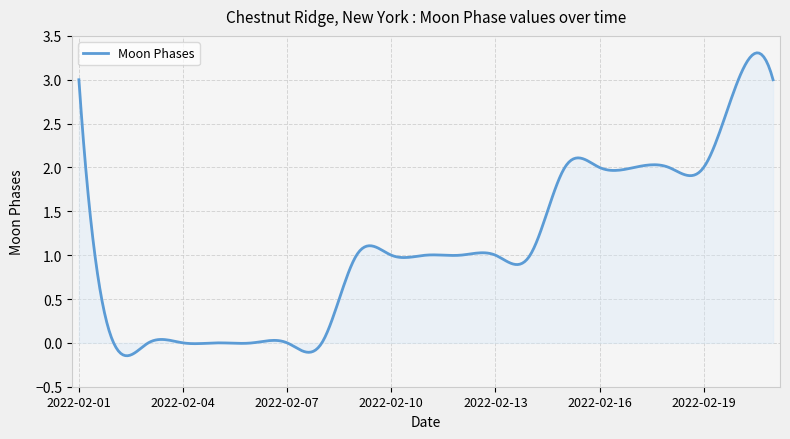

What is the difference between the maximum and minimum values?

3.5